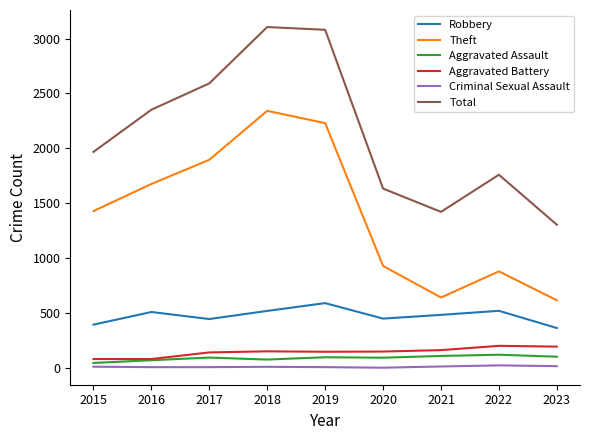

Is it true that Criminal Sexual Assault equals 8 at 2019?

True